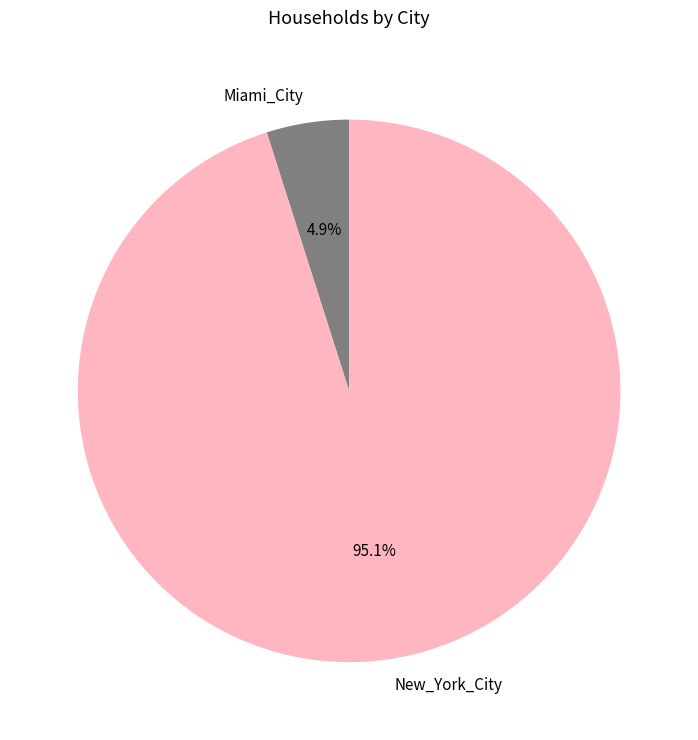

Is the sum of Miami_City and New_York_City greater than half?

Yes